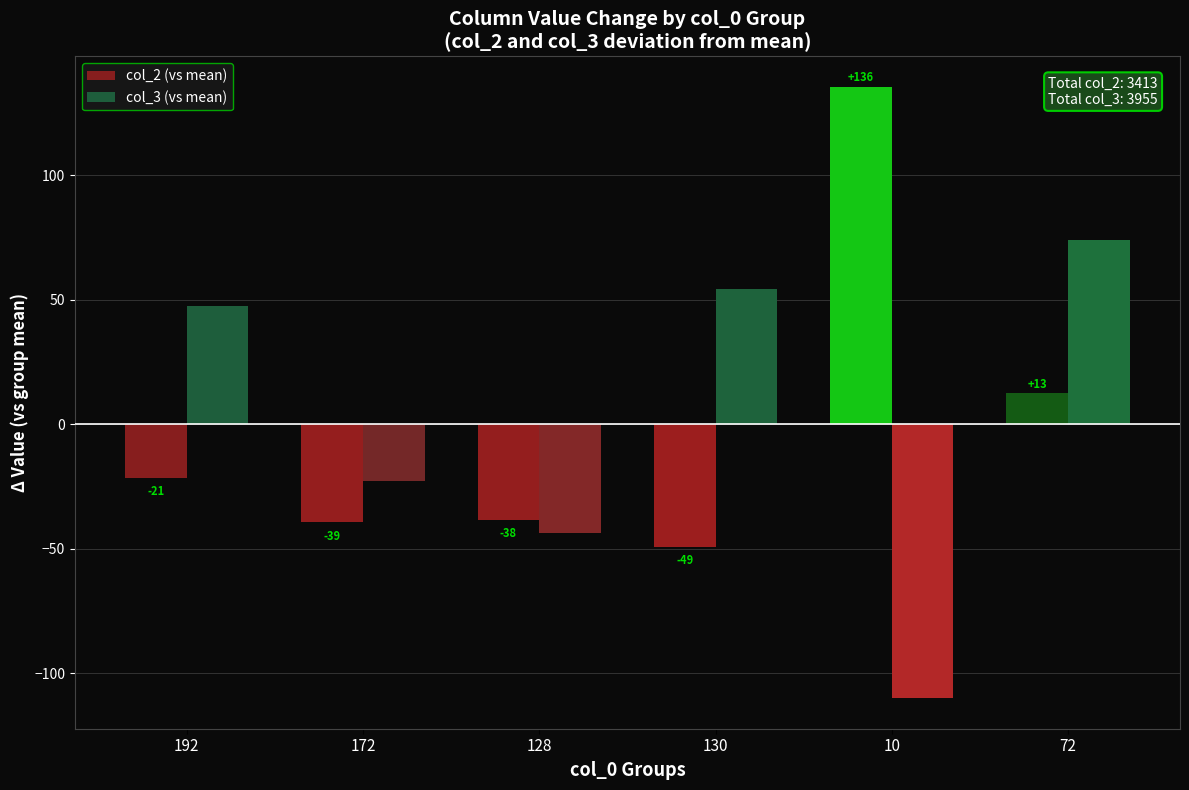

Reading left to right, list all the values displayed in this chart.

col_2 (vs mean): -21.4	-39.3	-38.3	-49.1	135.6	12.6
col_3 (vs mean): 47.7	-22.6	-43.5	54.3	-110.0	74.0